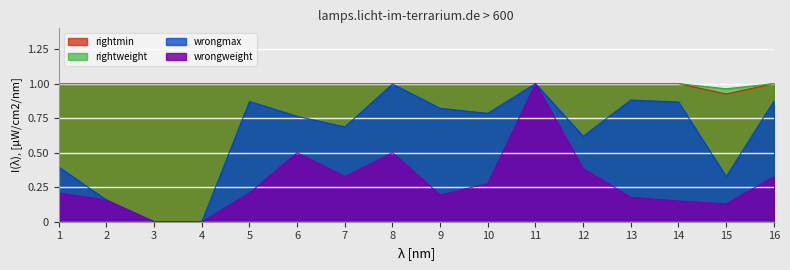

The value of wrongmax at 8 is 0.7. True or false?

False